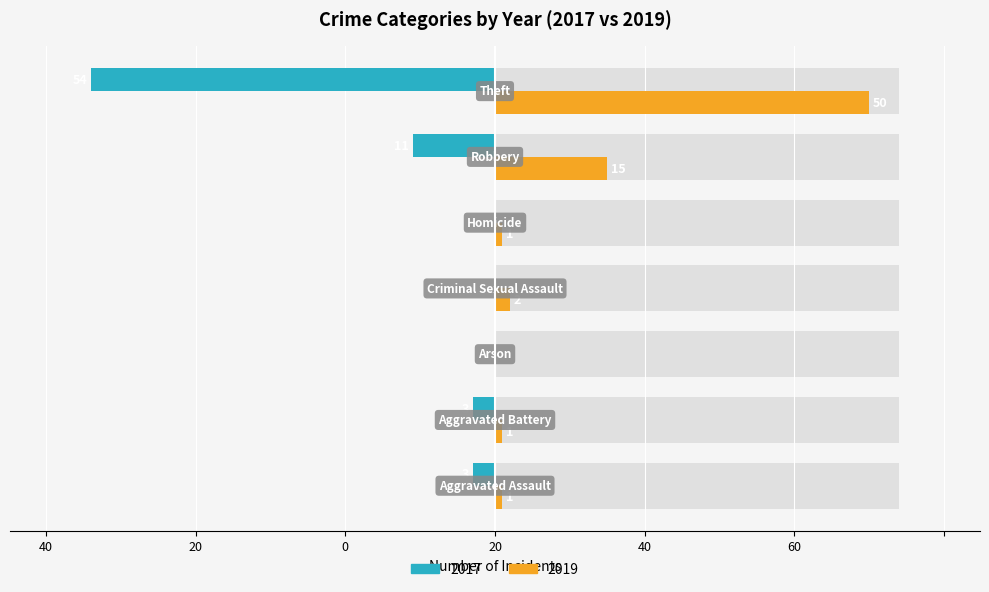

Reading left to right, transcribe all the data shown in this chart.

2017: -3	-3	0	0	0	-11	-54
2019: 1	1	0	2	1	15	50